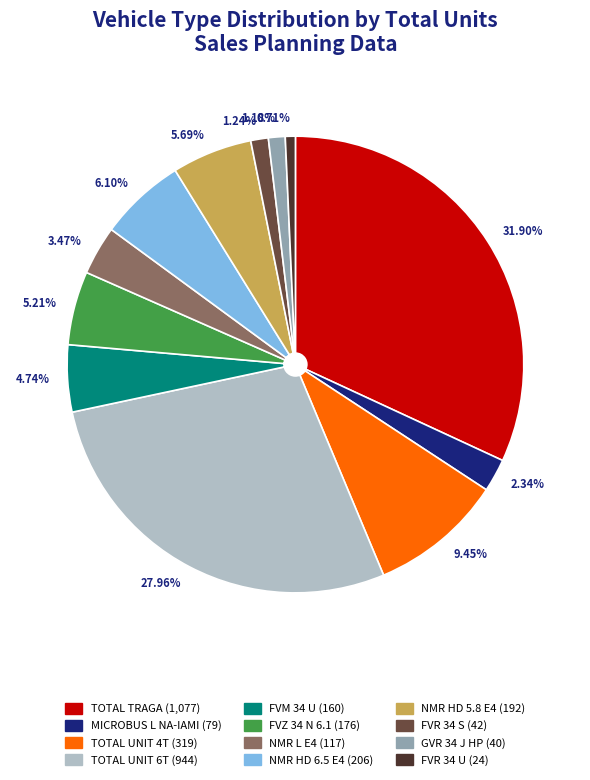

How many slices are in this pie chart?

12